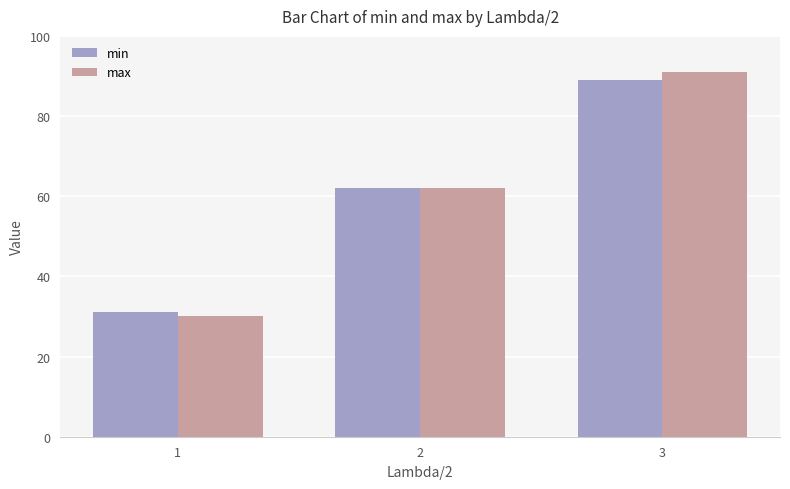

What is the value of the min bar at the 1st from the left?

31